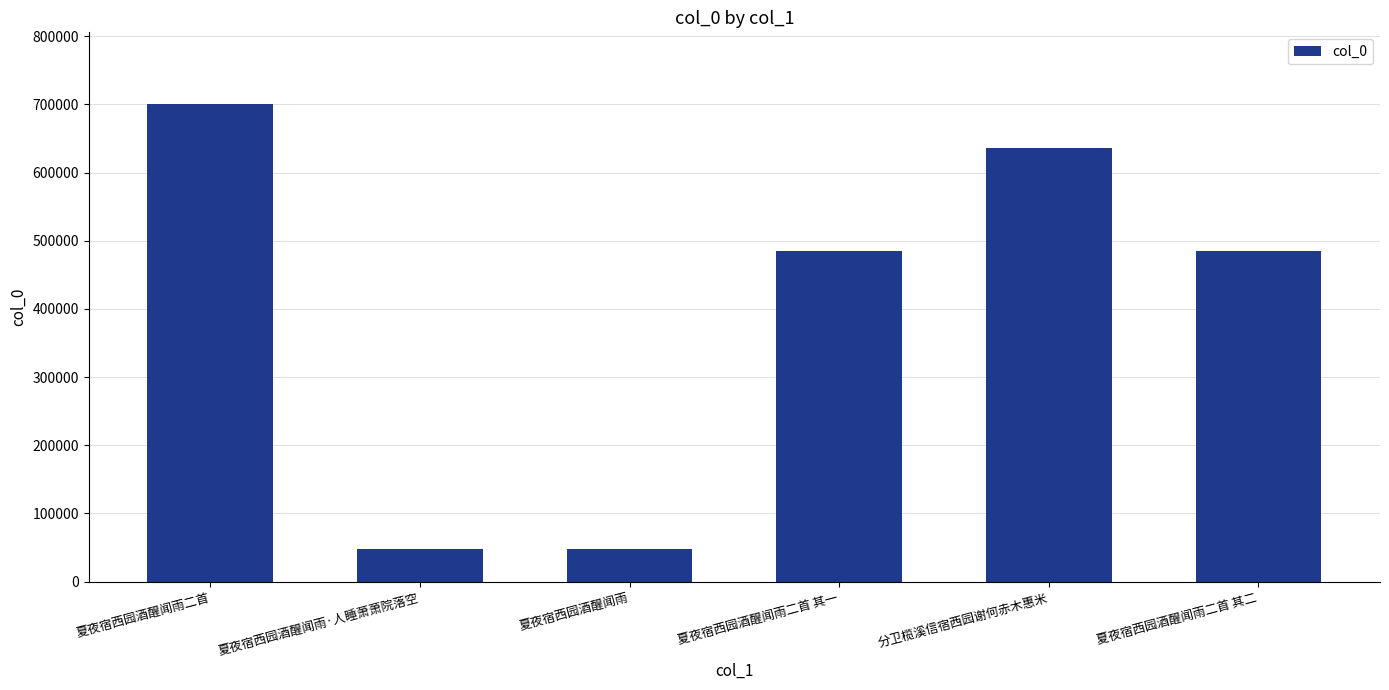

What is the change in value from 夏夜宿西园酒醒闻雨 to 夏夜宿西园酒醒闻雨二首 其一?

+438025